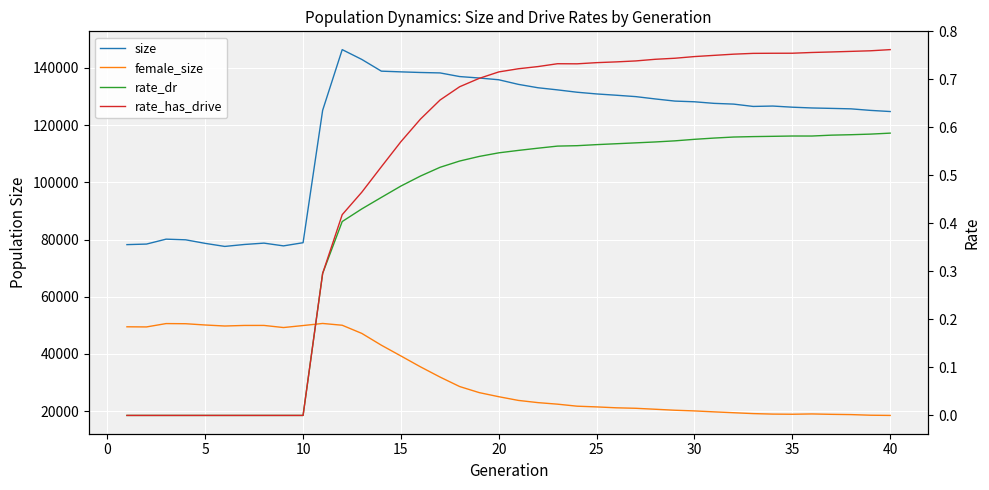

What is the value of the size point at the 18th from the left?

136976.0